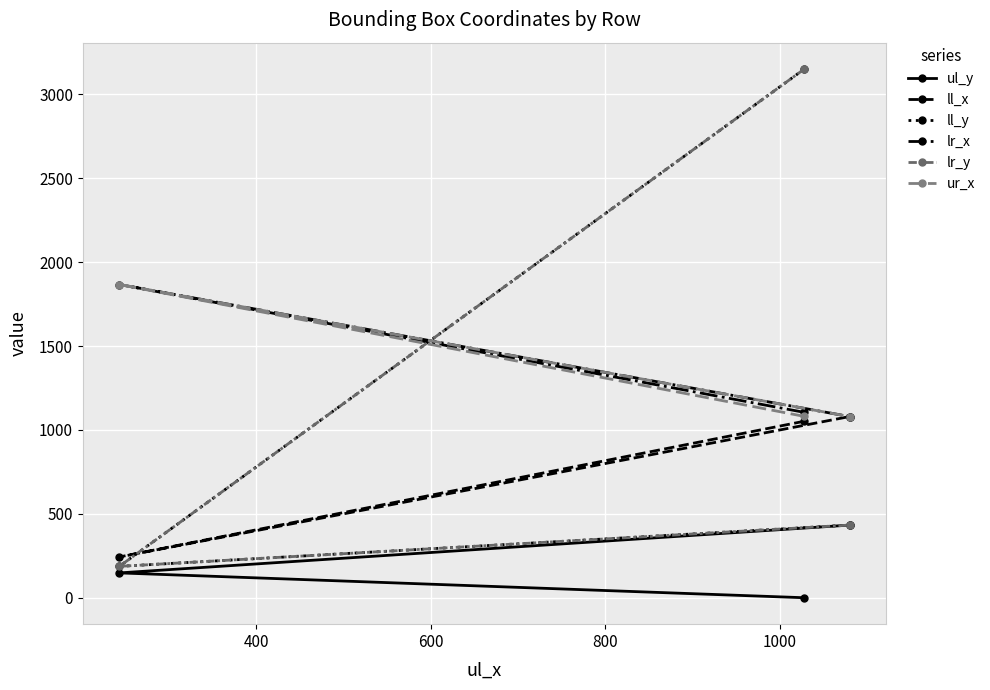

What is the value of the lr_x point at the 3rd from the left?

1080